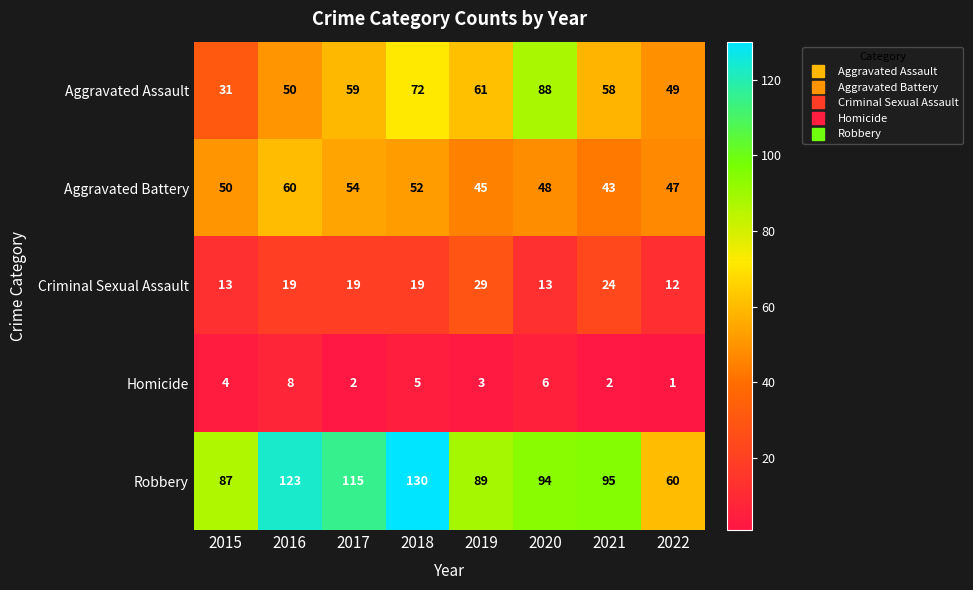

What is the sum of all Robbery values?

793